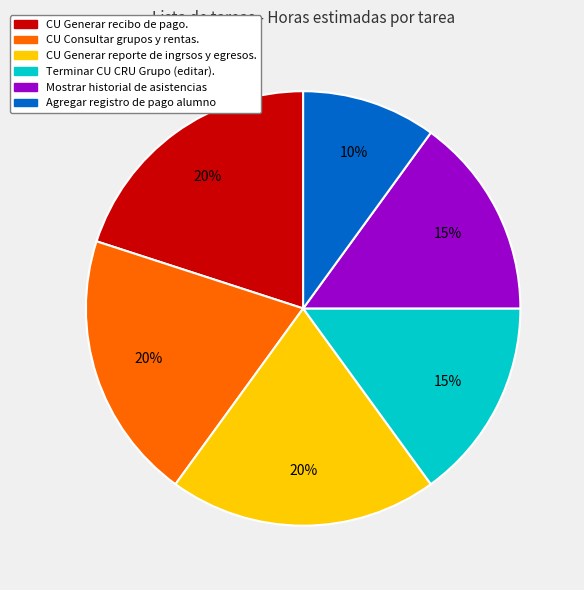

Which category has the smallest portion of the pie?

Agregar registro de pago alumno